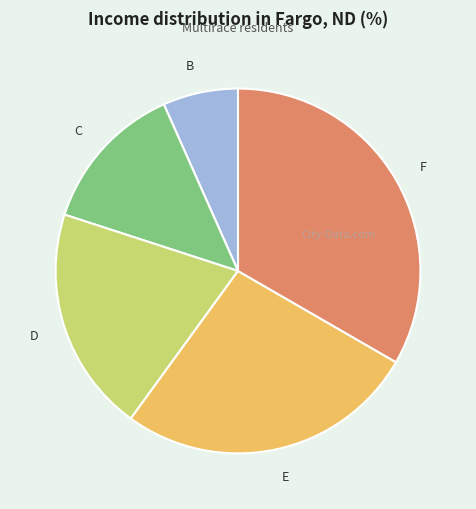

Rank the categories by value from highest to lowest.

F, E, D, C, B